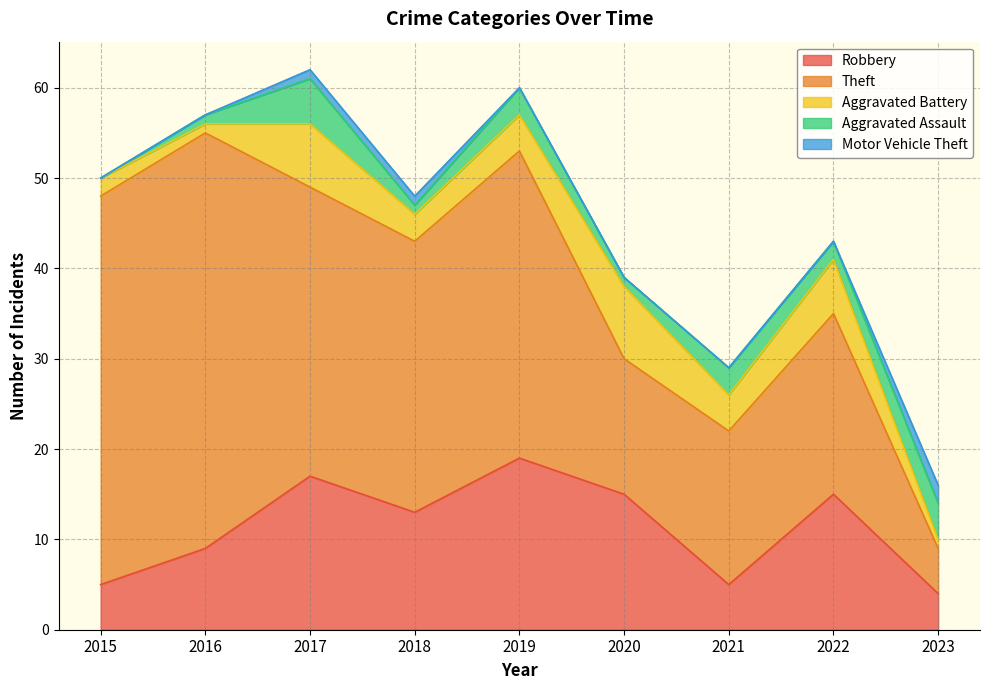

Which has a higher value, 2017 or 2018?

2017